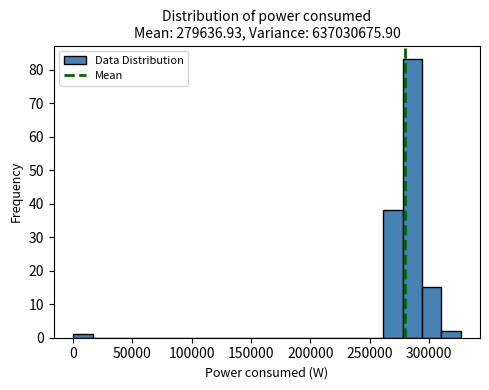

Read against the x-axis, roughly where is the centre of the tallest bar?

285000